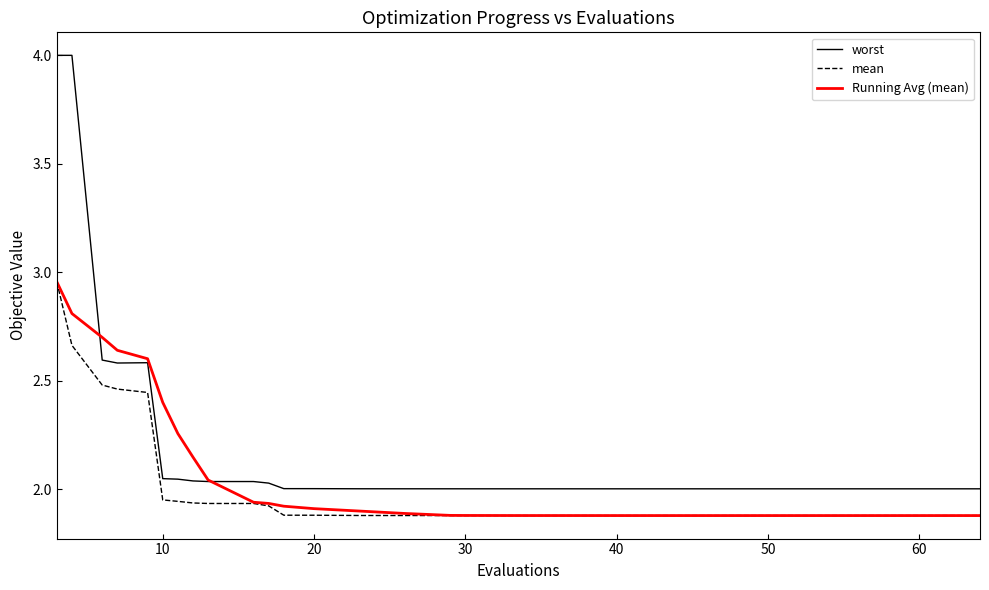

True or false: worst and mean intersect in this chart.

False